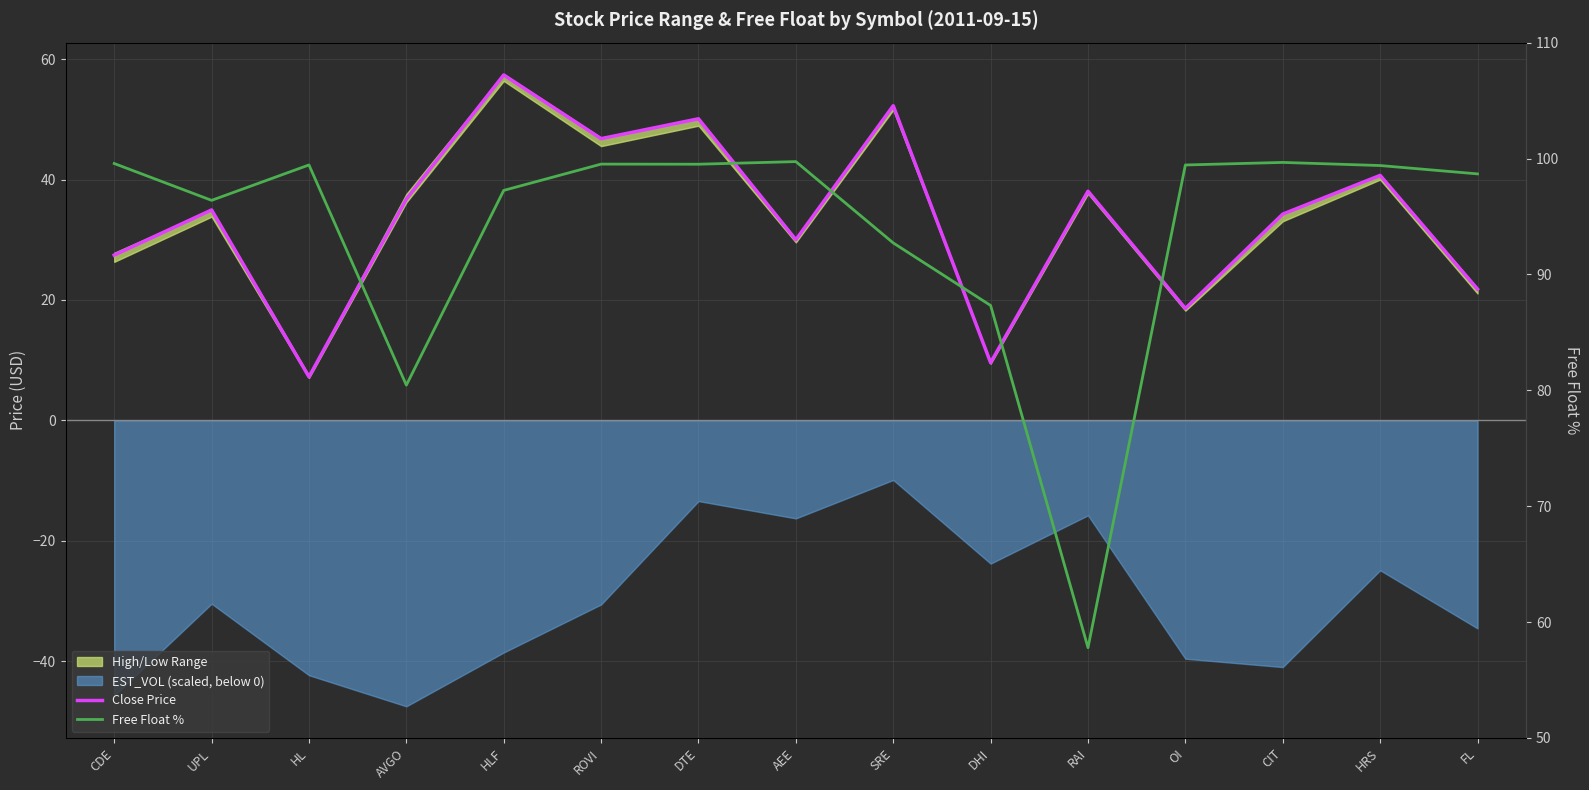

True or false: Close and Free Float % intersect in this chart.

False